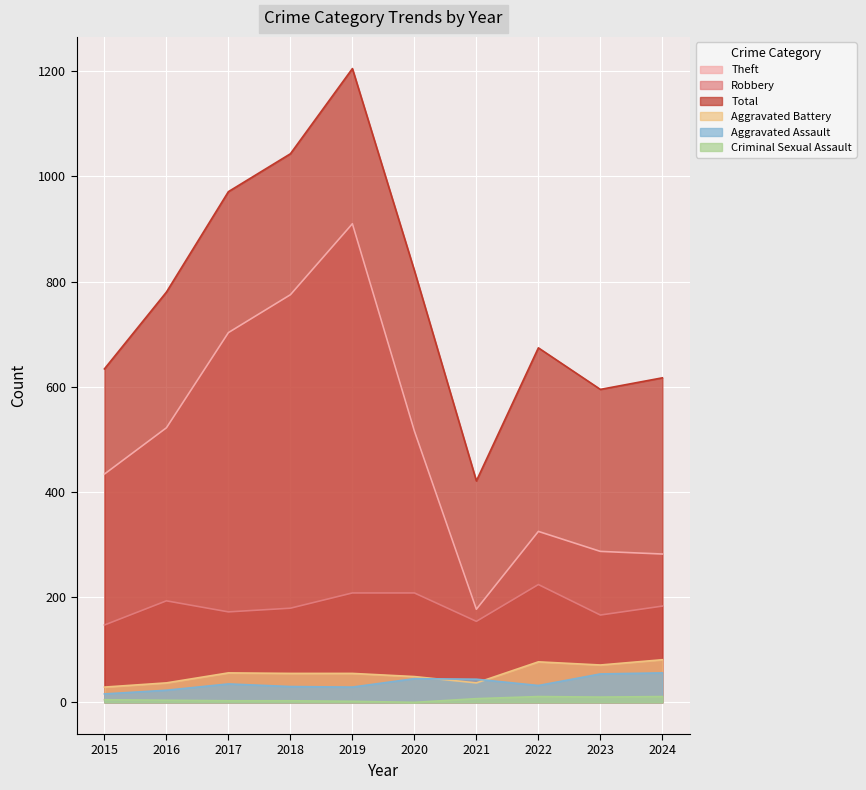

What is the difference between the Aggravated Assault values at 2022 and 2024?

24